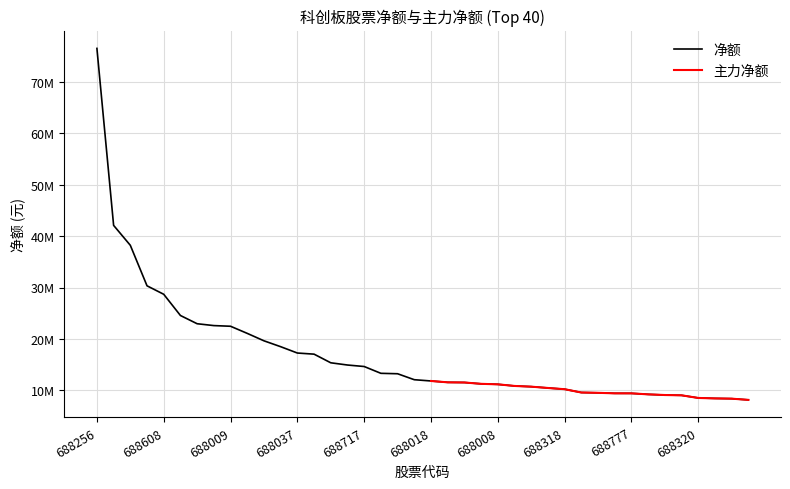

Is it true that the value at 688234 is 12072947?

True